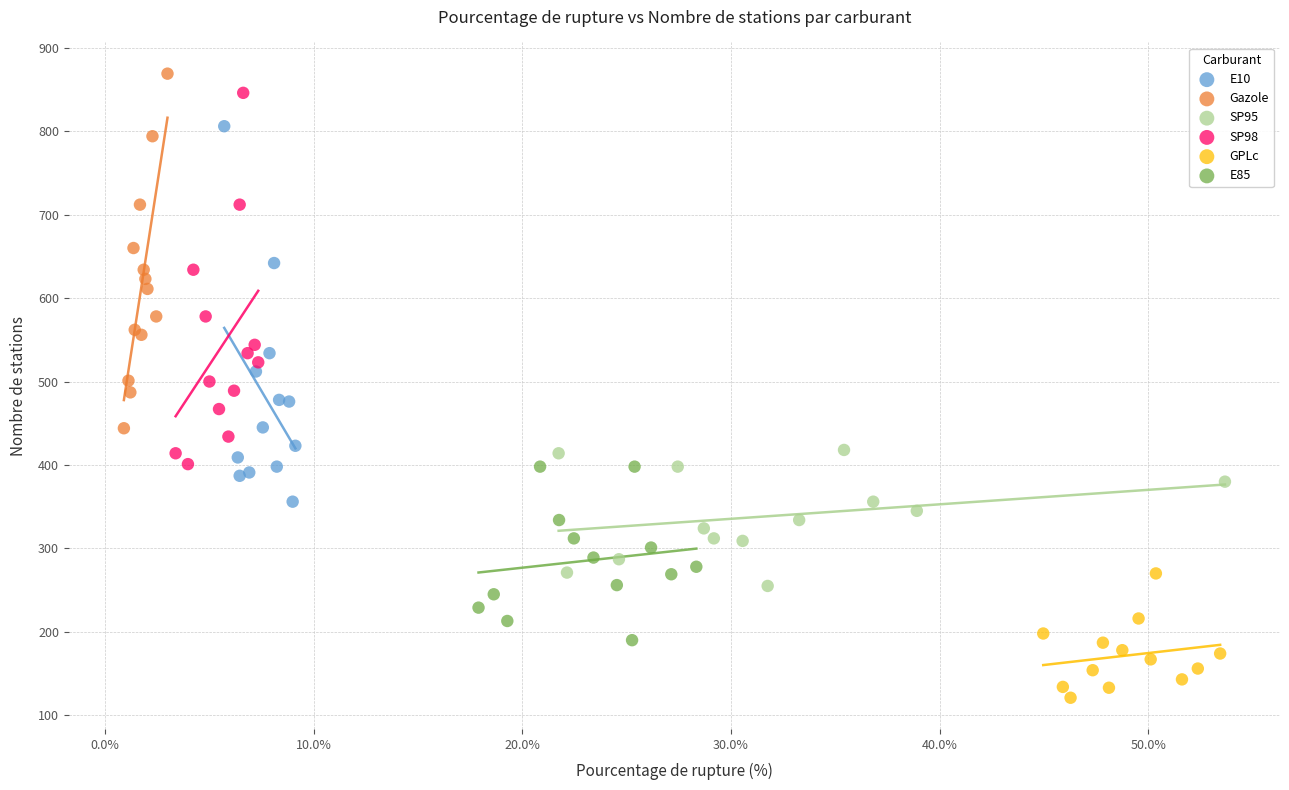

Which series reaches the minimum Y coordinate?

GPLc